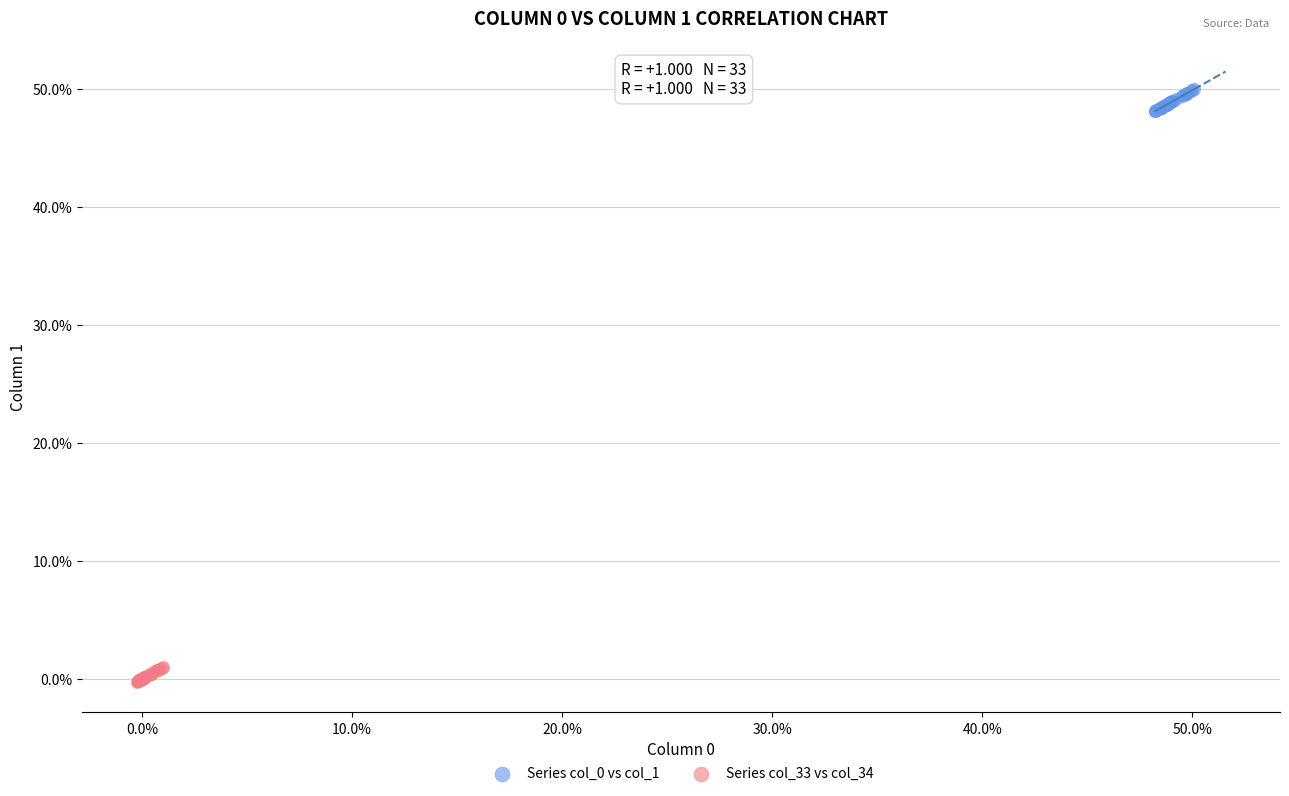

Which series reaches the minimum Y coordinate?

Series col_33 vs col_34